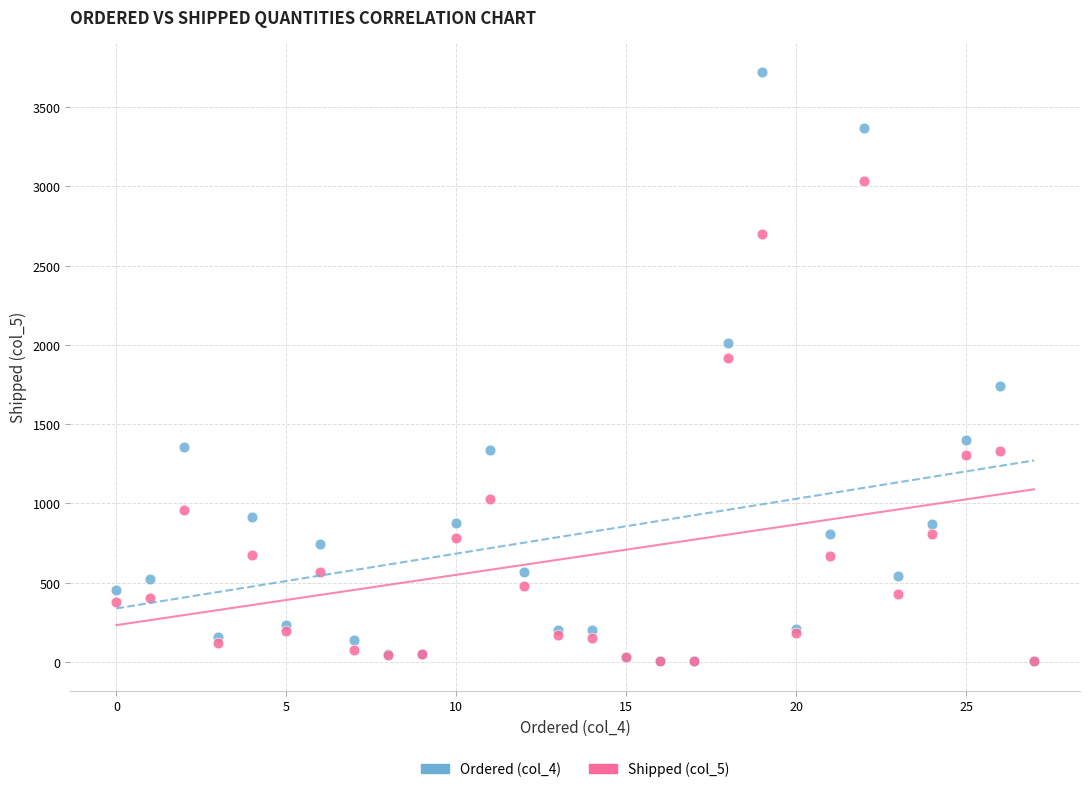

Across all series, what Y value is closest to 1862?

1915.4